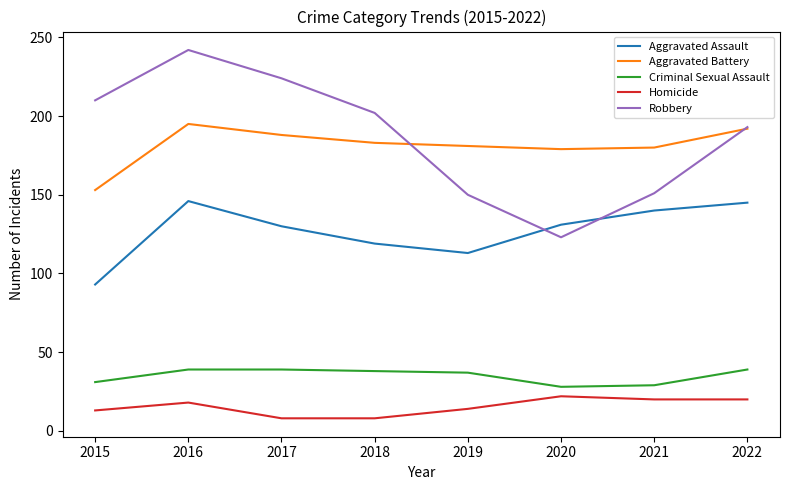

Where do Aggravated Battery and Robbery first cross each other?

2018 and 2019